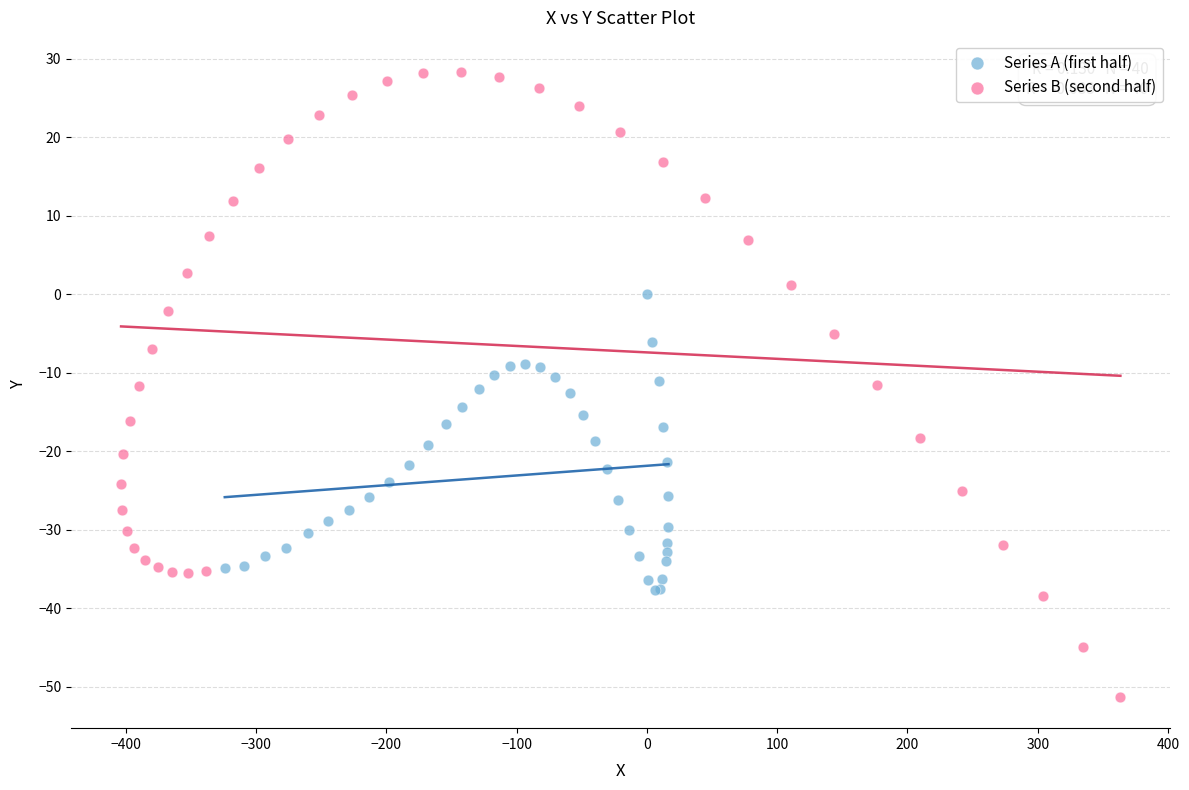

Which series has the widest spread of Y values?

Series B (second half)